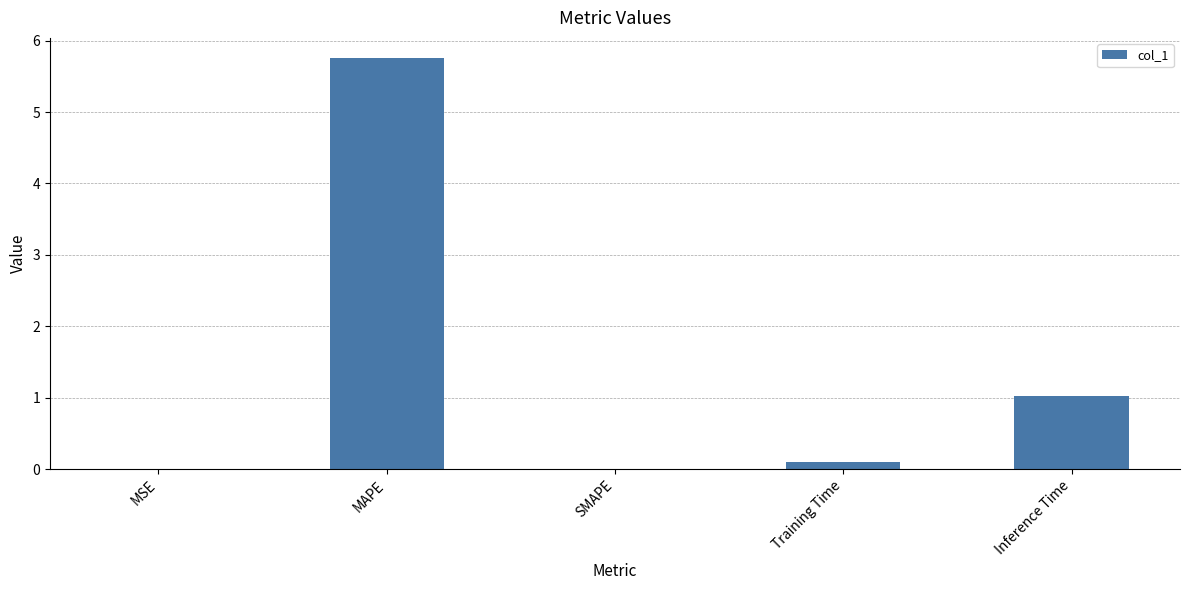

True or false: the data shows 1.7 at Inference Time.

False